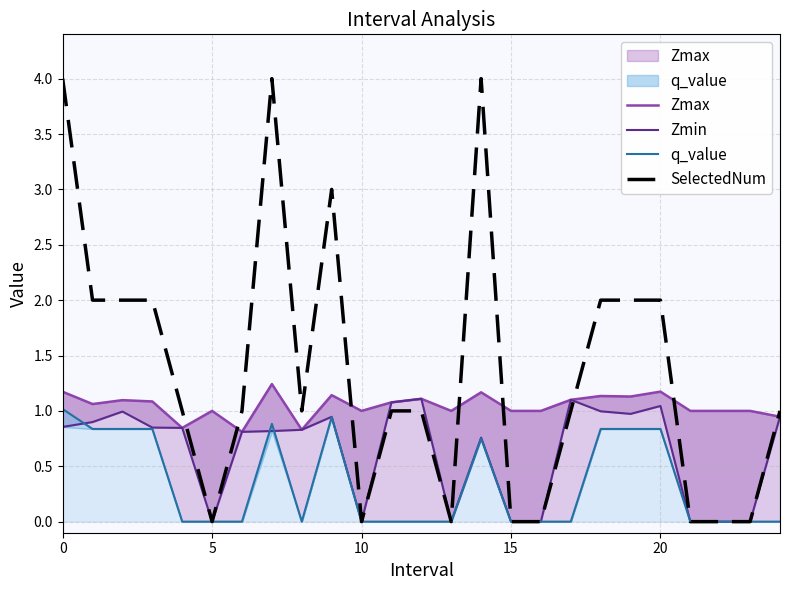

What is the sum of all SelectedNum values?

34